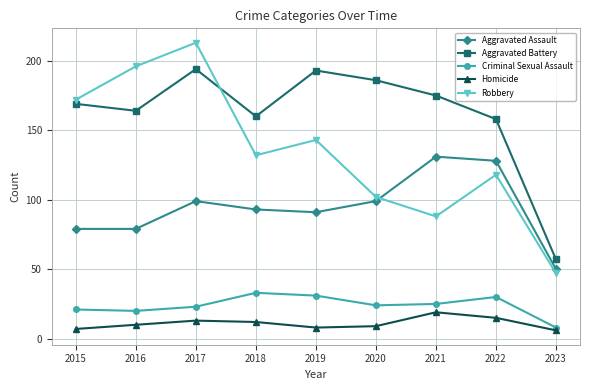

Does the chart display data point markers on the line(s)?

Yes